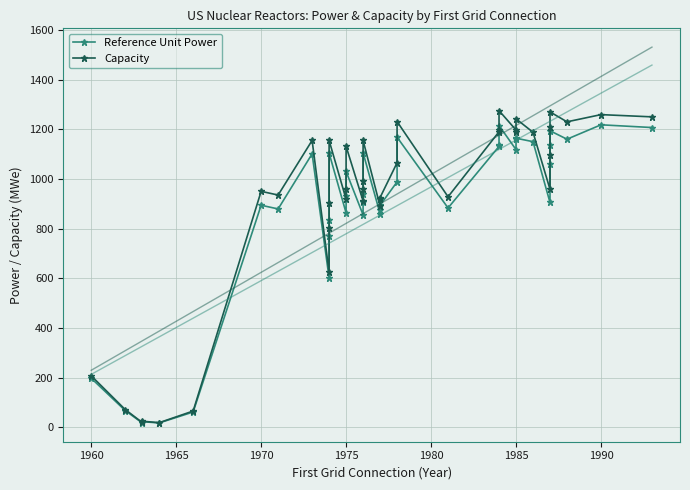

True or false: Capacity and Reference Unit Power cross at least once.

False